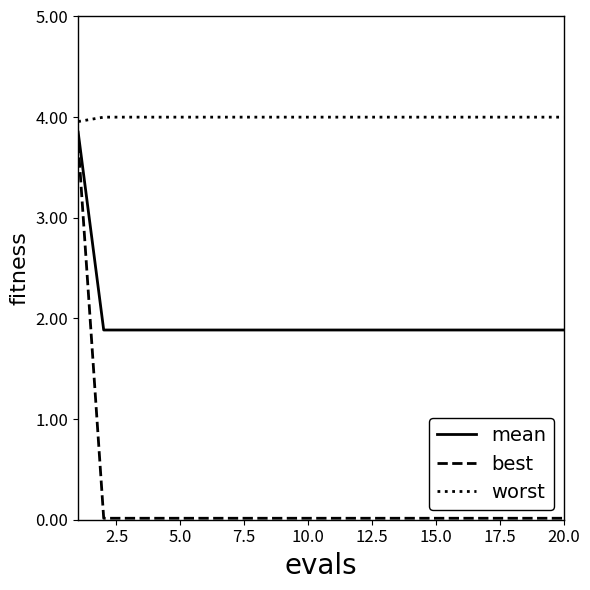

Which series has the widest spread of values?

best